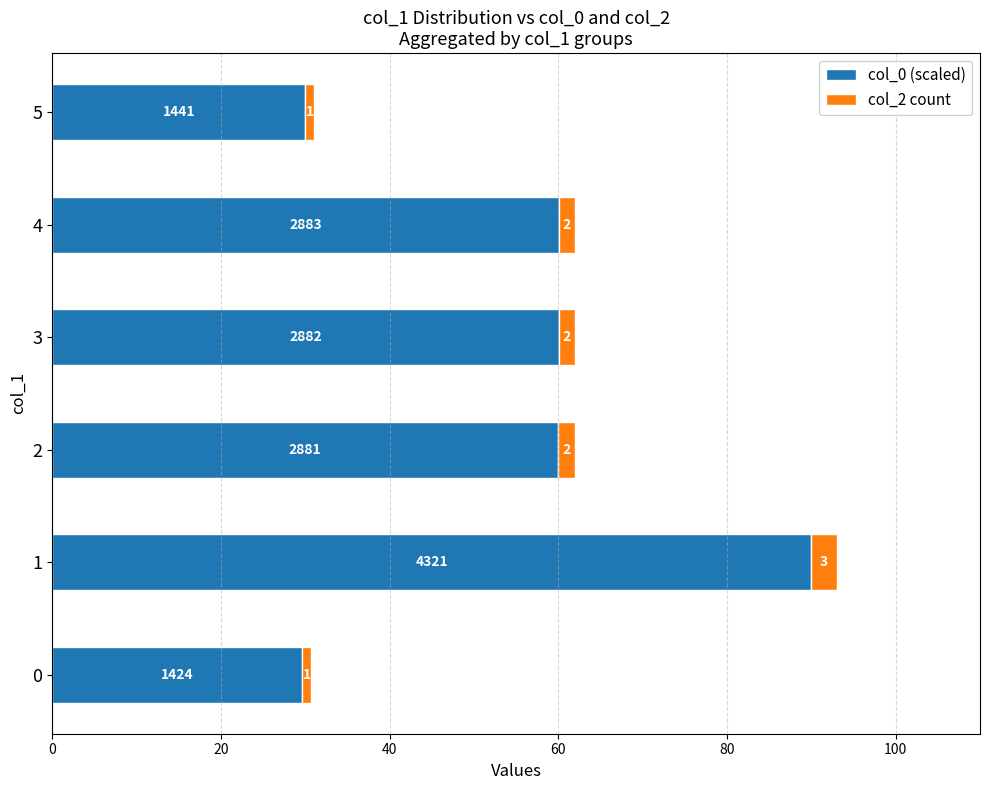

What is the maximum value for col_0 (scaled)?

90.0